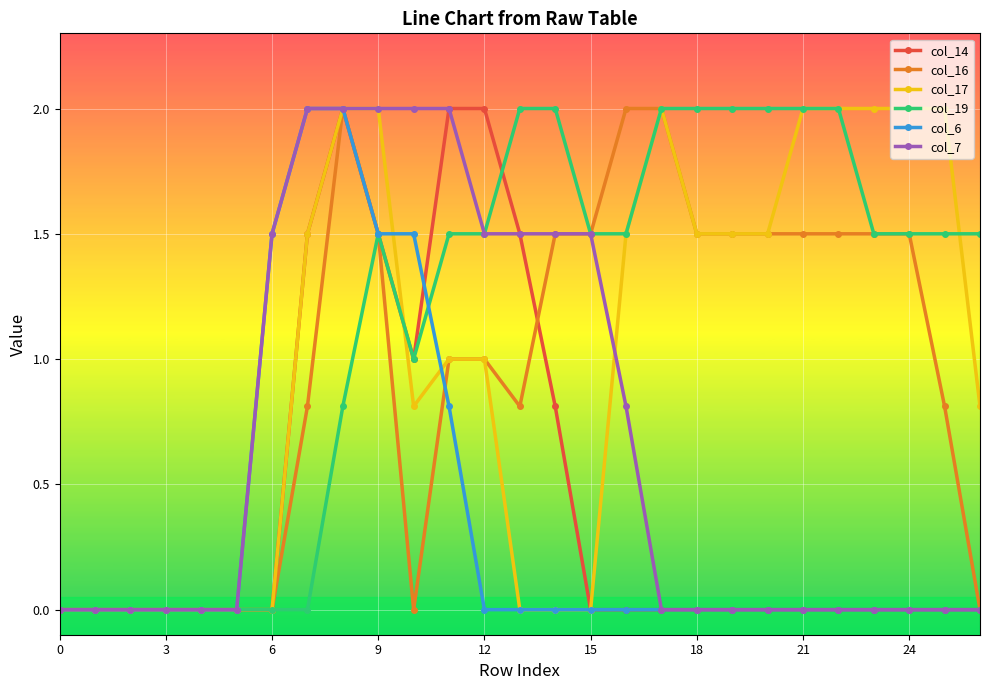

What is the value of the col_19 point at the 24th from the left?

1.5